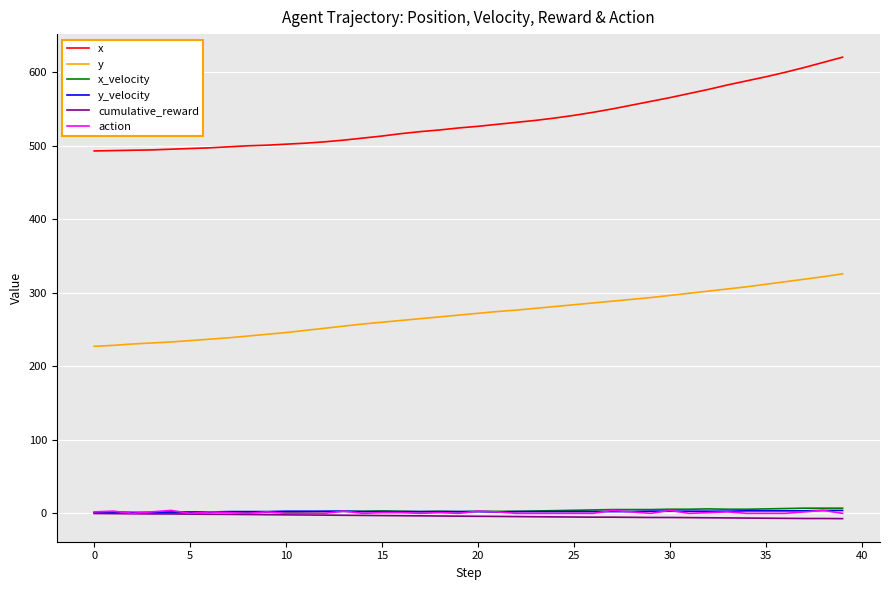

True or false: y and cumulative_reward cross at least once.

False